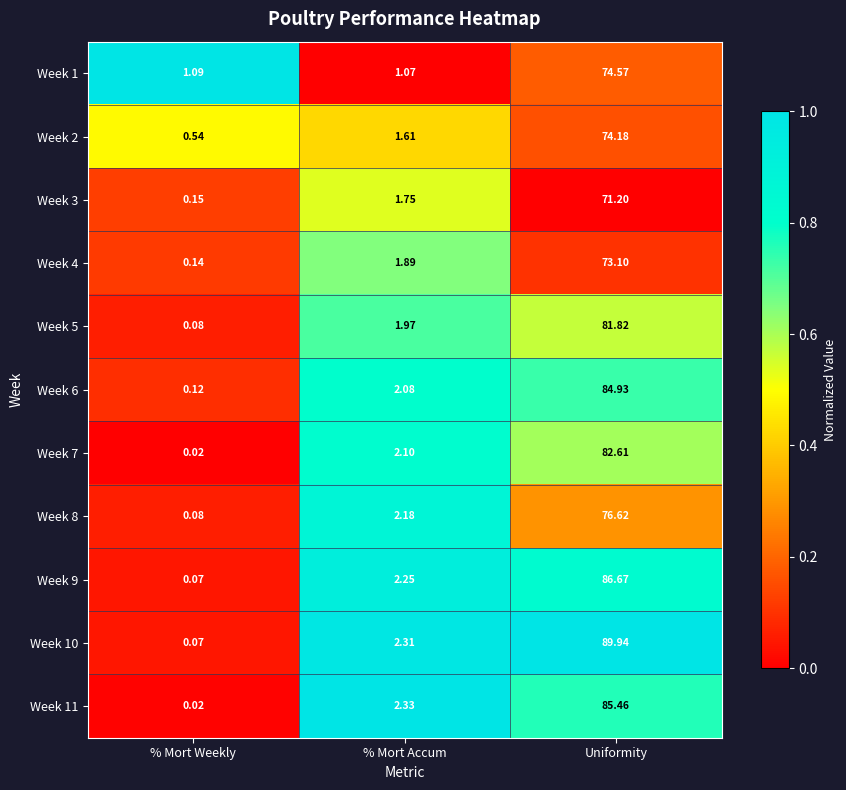

List the labels in order of Week 5 value, smallest first.

% Mort Weekly, % Mort Accum, Uniformity